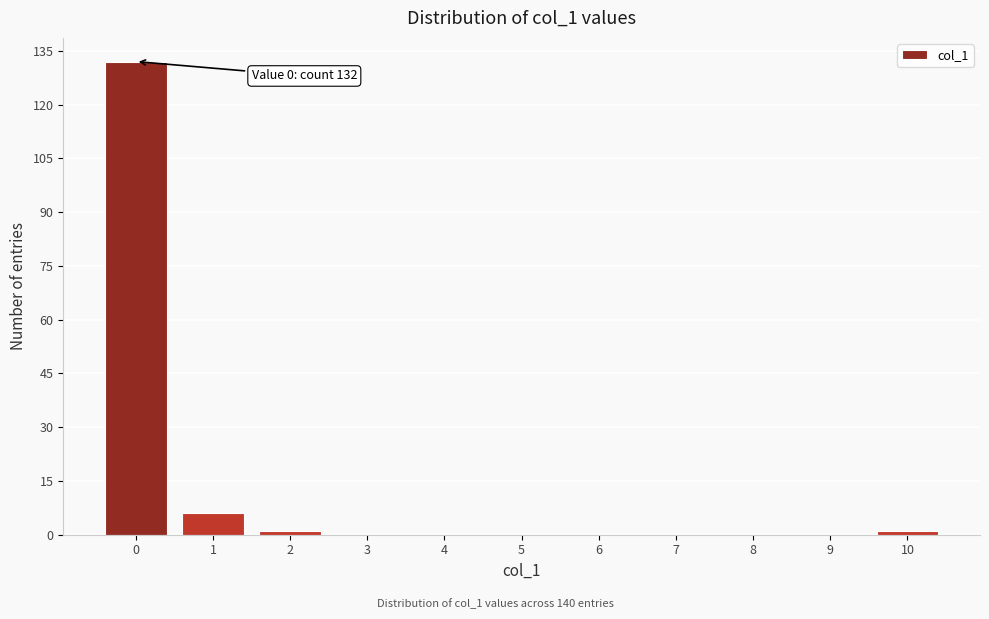

Which range on the x-axis has the tallest bar?

-0.5 to 0.5